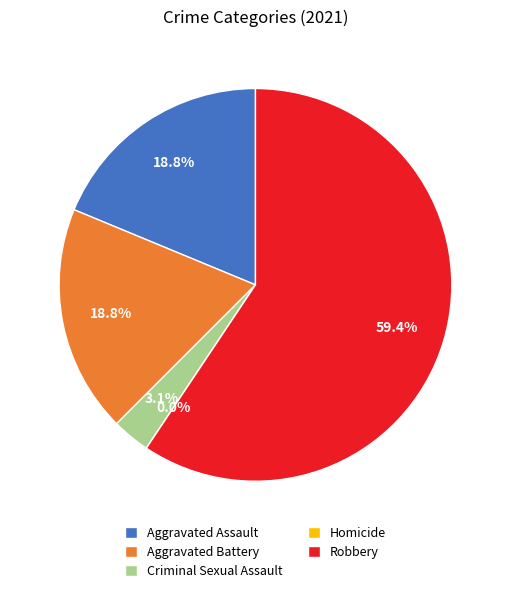

What percentage is the Aggravated Assault slice, to the nearest percent?

19%